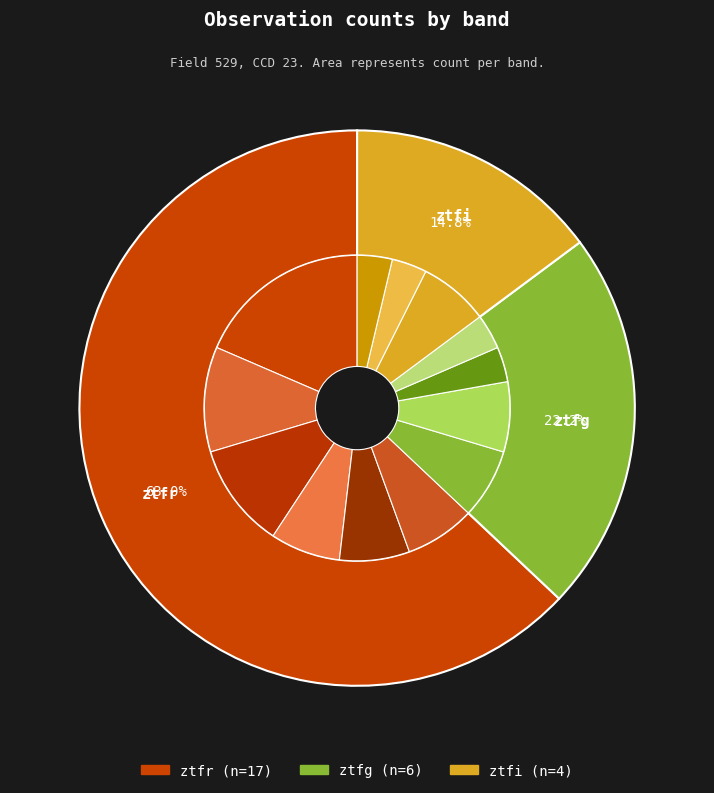

Which slice is the smallest?

ztfi